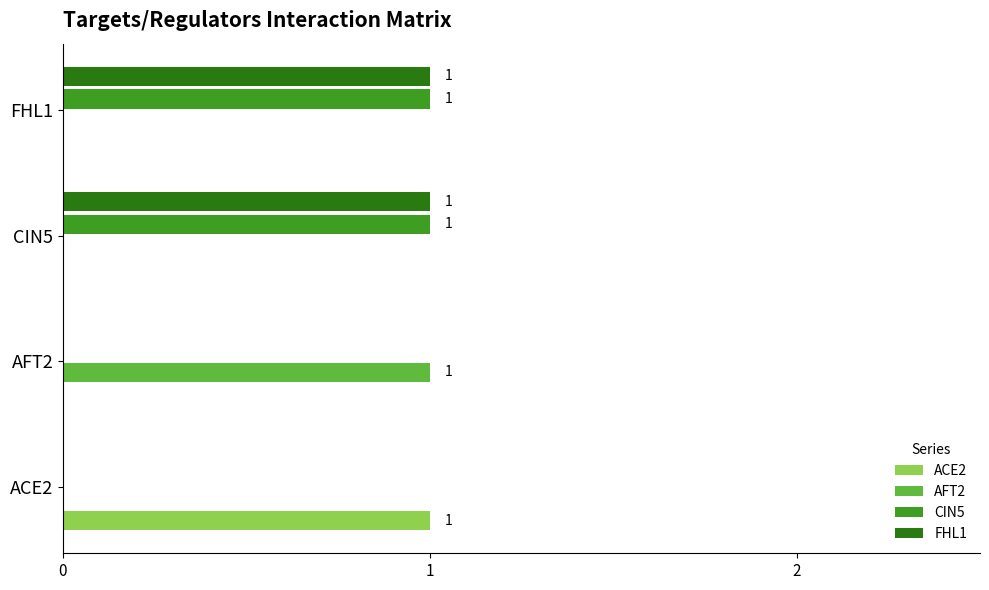

Is the value of FHL1 at AFT2 greater than the value of CIN5 at FHL1?

No